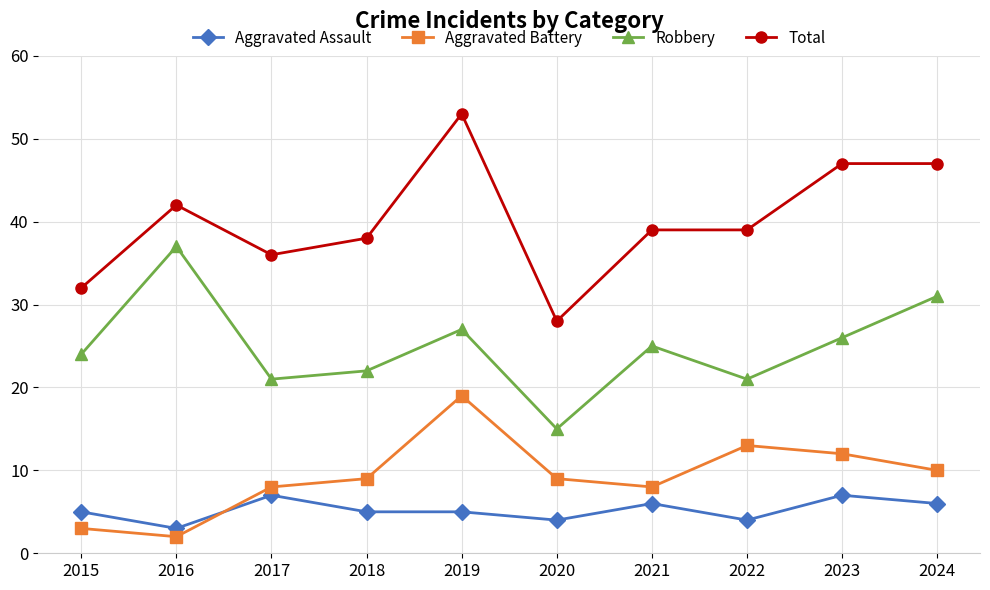

What is the value of the Aggravated Battery point at the 7th from the left?

8